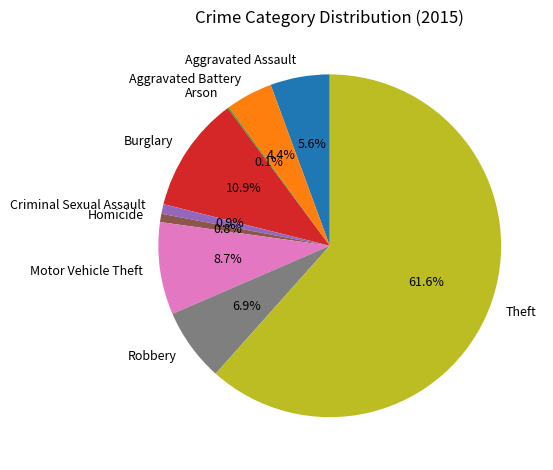

Is there a majority slice in this chart?

Yes